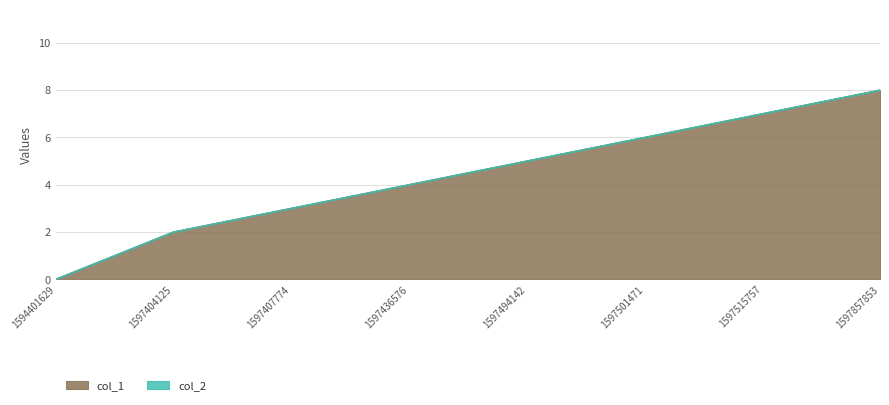

How many lines are shown in the chart?

2